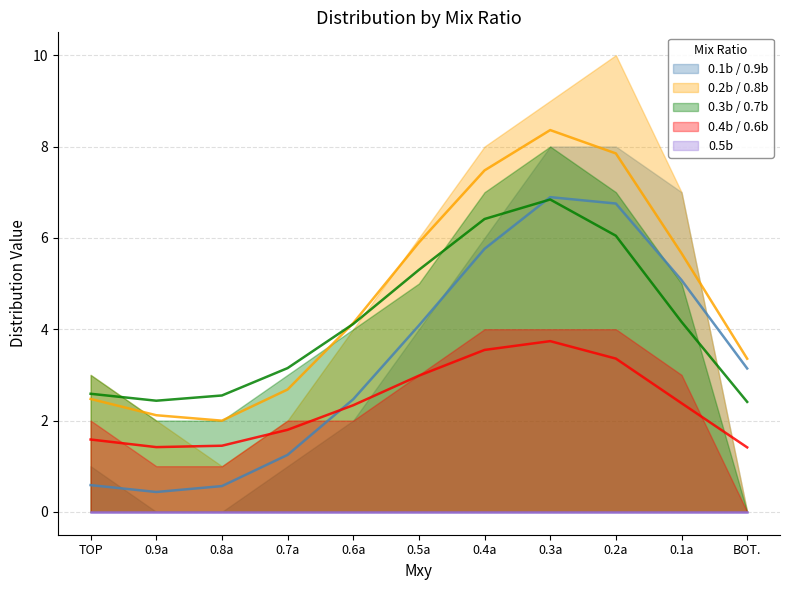

Does the chart display data point markers on the line(s)?

No